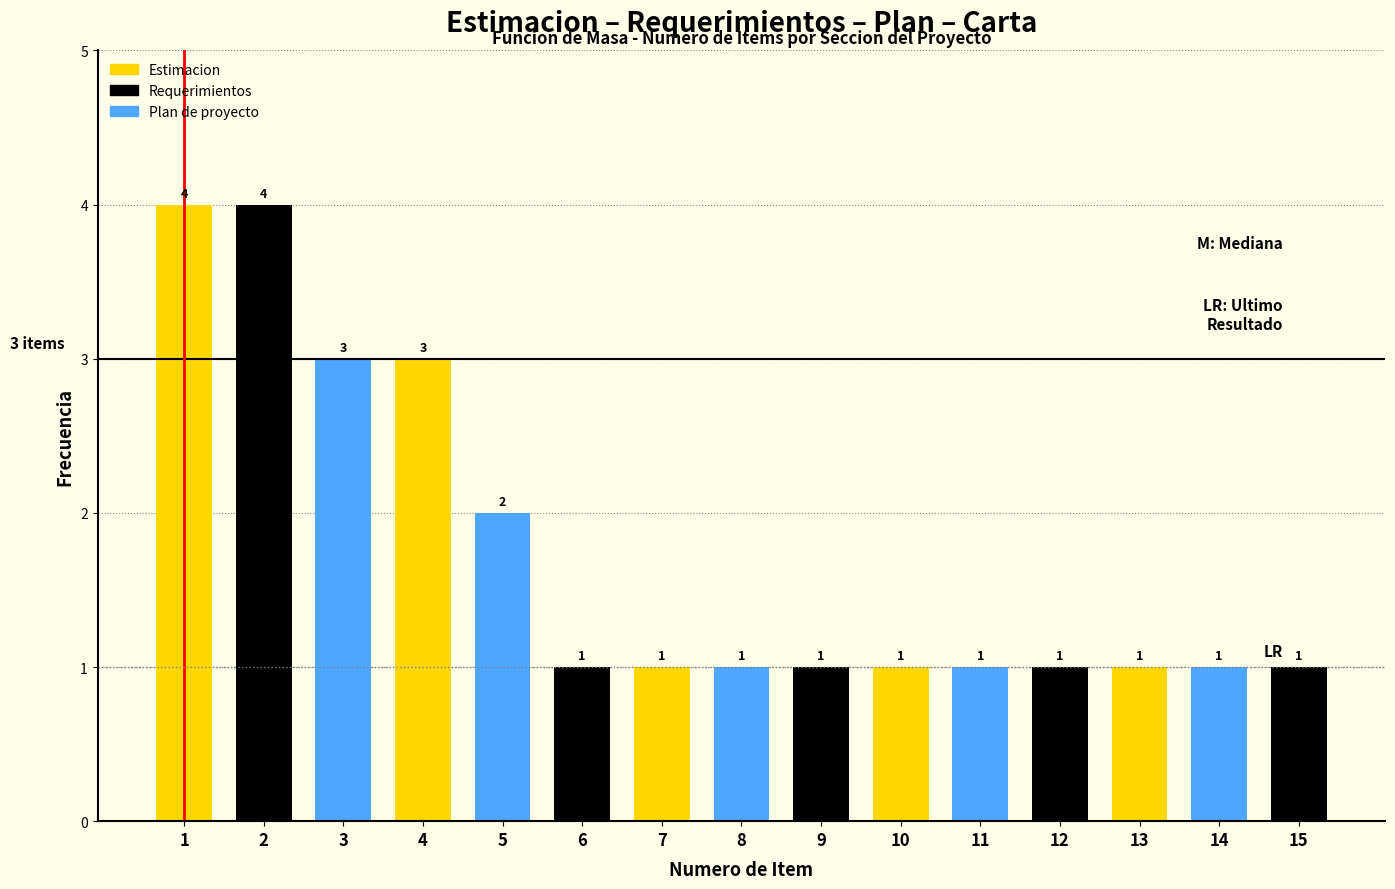

Reading left to right, list all the values displayed in this chart.

4	4	3	3	2	1	1	1	1	1	1	1	1	1	1